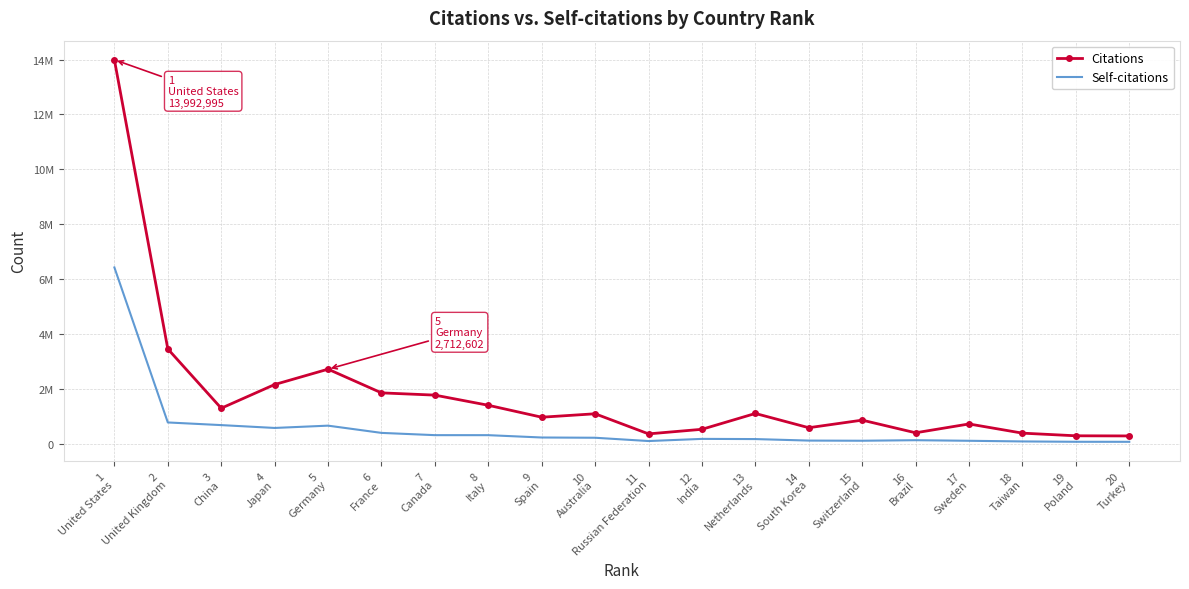

What are all the series names shown in the legend?

Citations, Self-citations